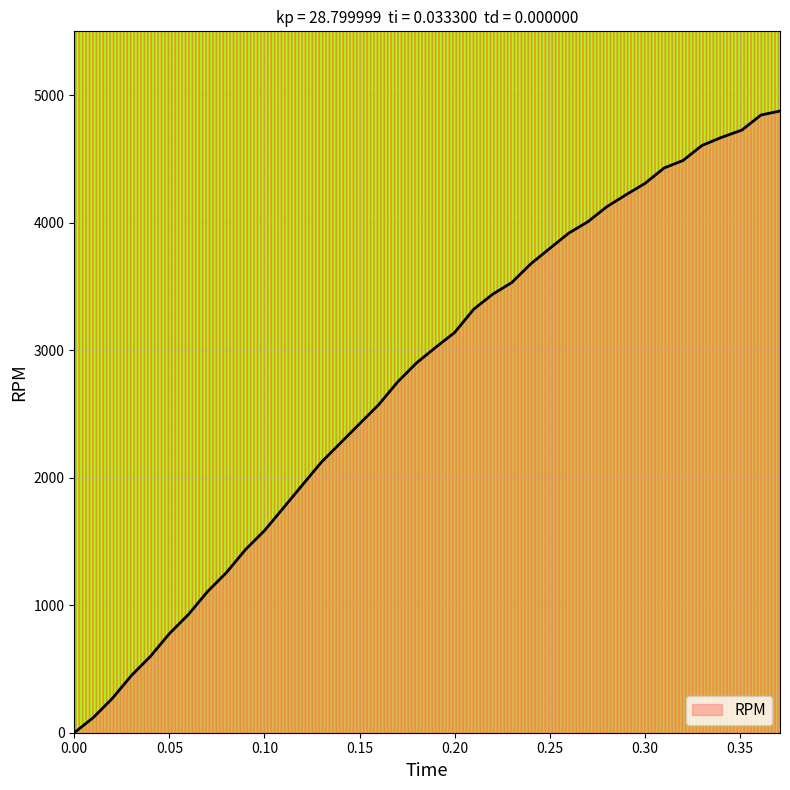

What is the average value?

2677